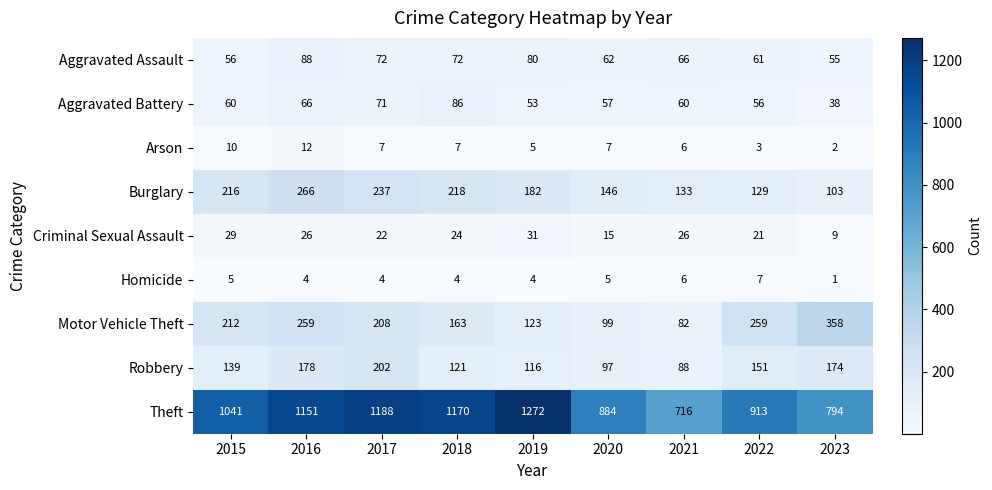

Count the number of data series in this chart.

9